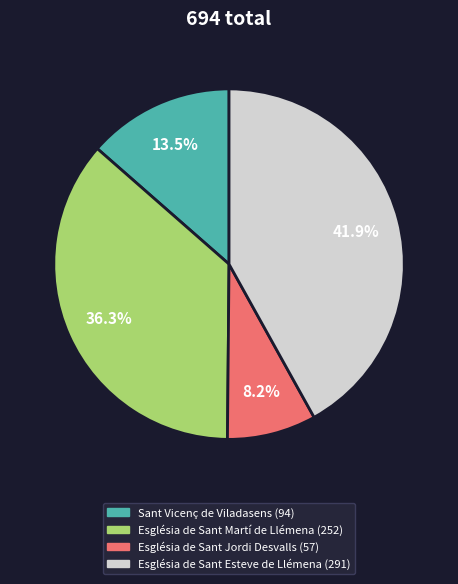

Is Església de Sant Martí de Llémena the majority of the pie?

No